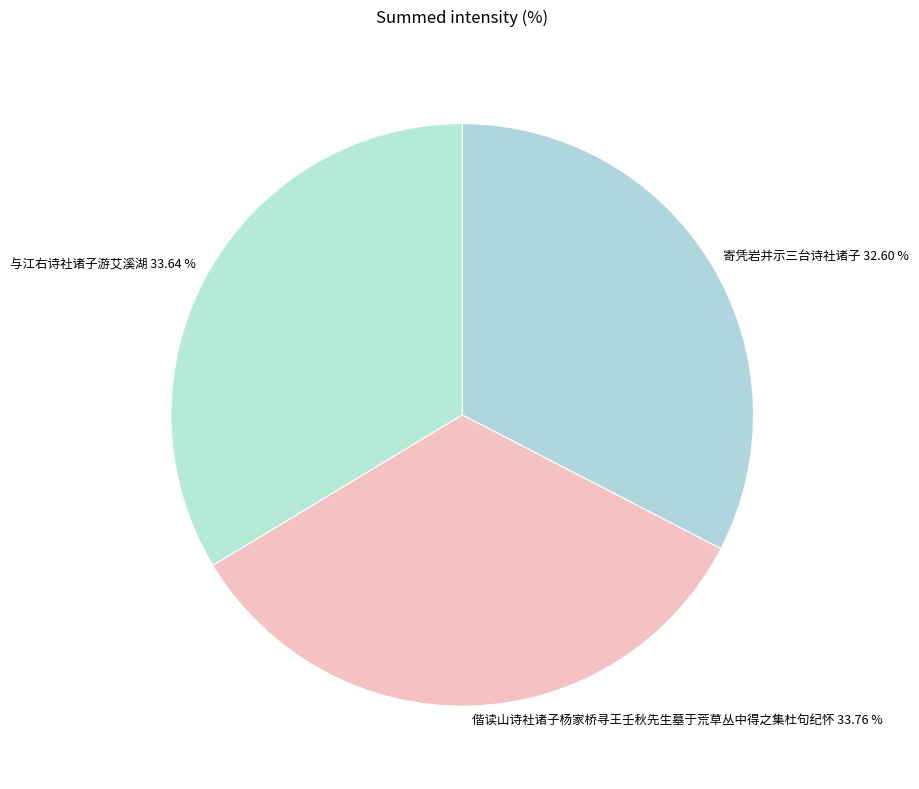

What percentage is NOT represented by 偕读山诗社诸子杨家桥寻王壬秋先生墓于荒草丛中得之集杜句纪怀?

66.2%